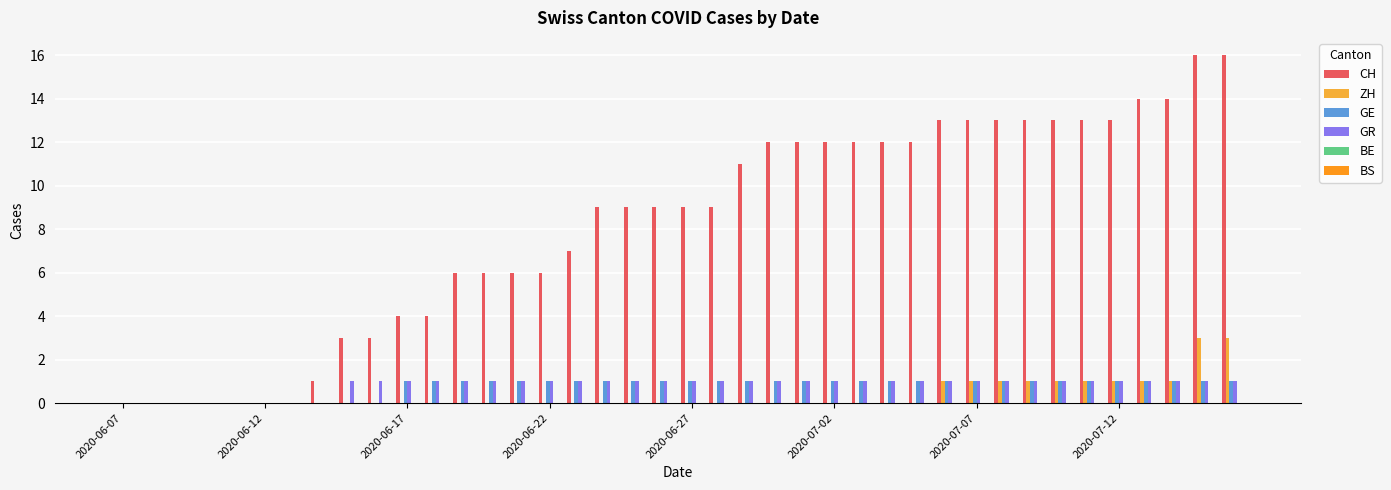

Which series has the largest total across all categories?

CH